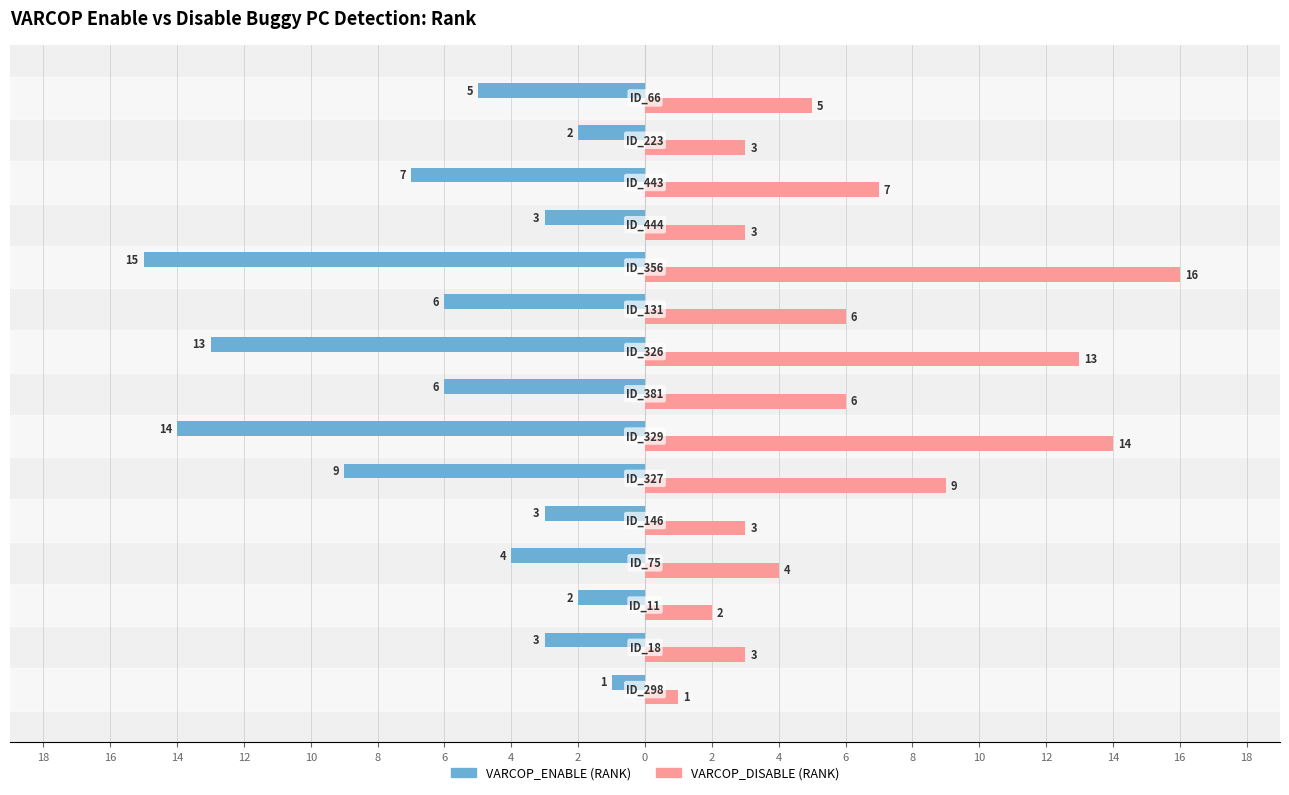

What are all the series names shown in the legend?

VARCOP_ENABLE (RANK), VARCOP_DISABLE (RANK)